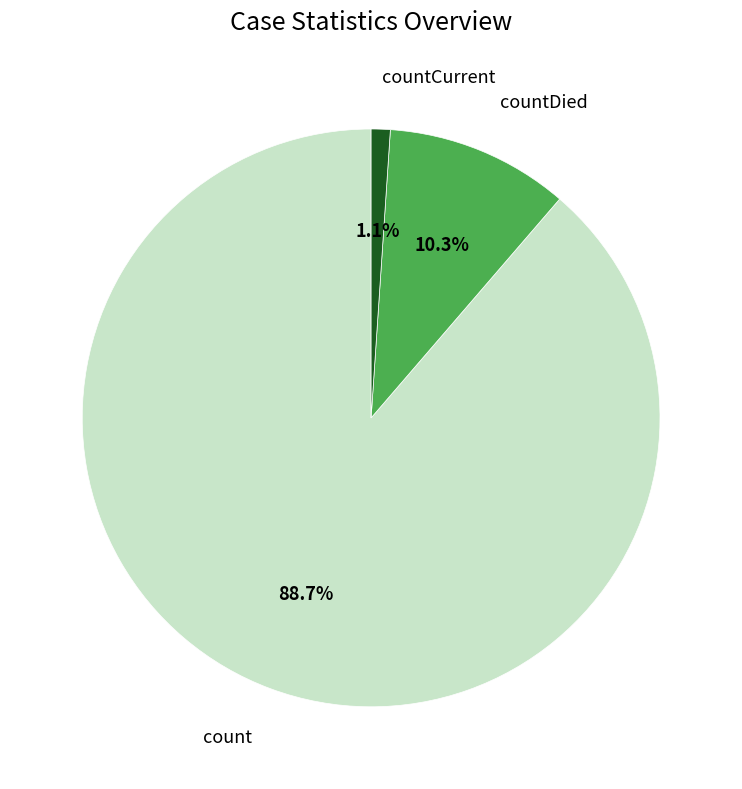

How many slices are in this pie chart?

3